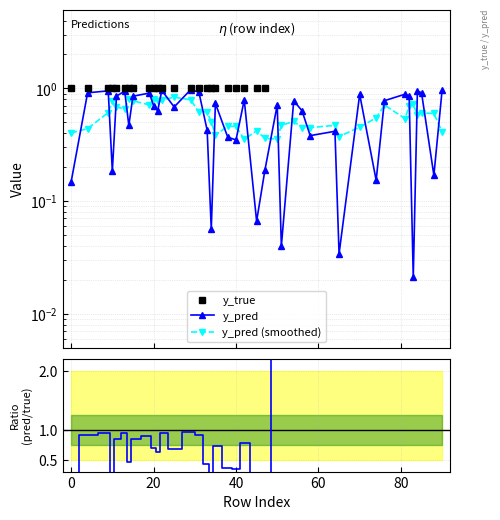

How many lines are shown in the chart?

4